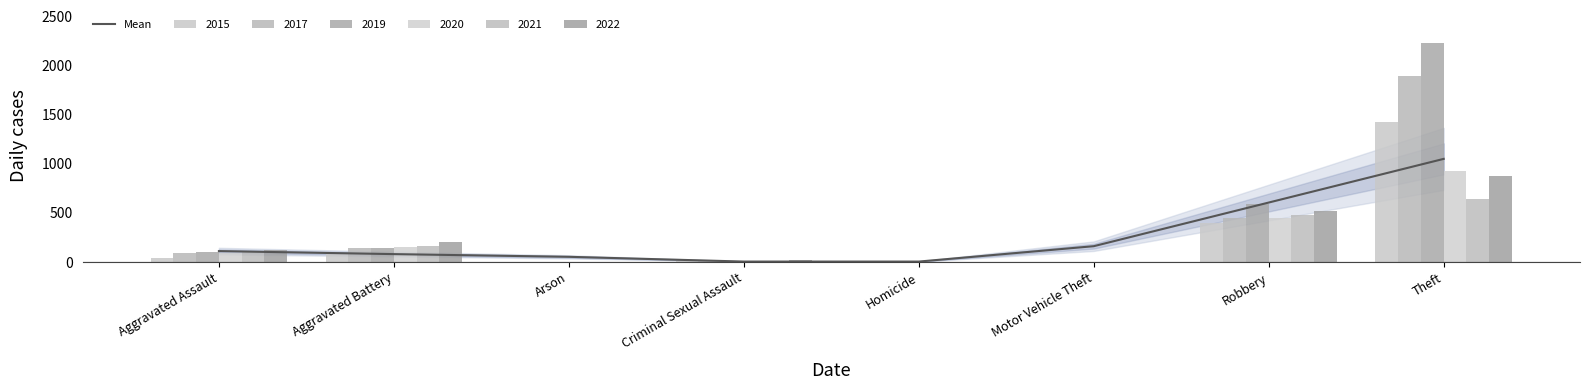

At which label does the data first exceed 111?

Aggravated Assault